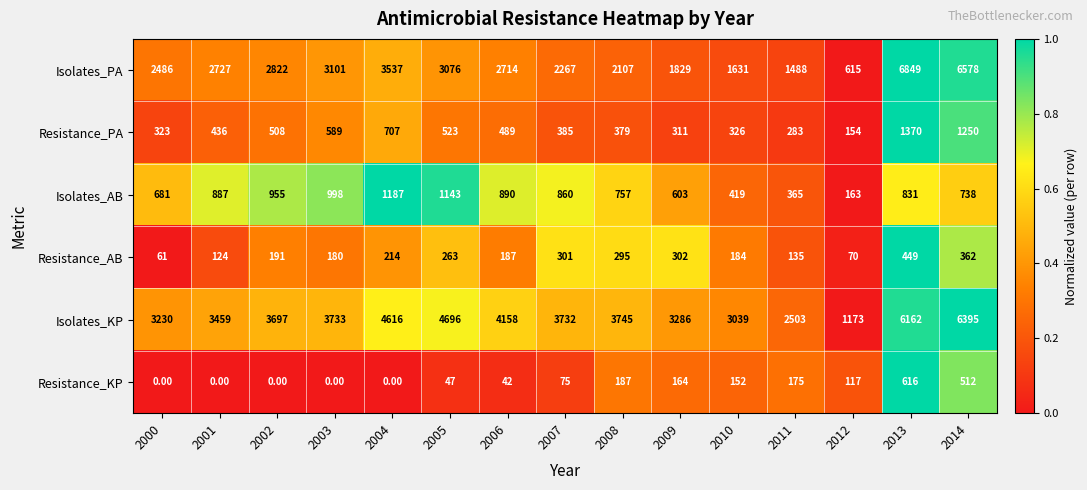

What is the difference between the second highest and second lowest values in the Resistance_PA series?

967